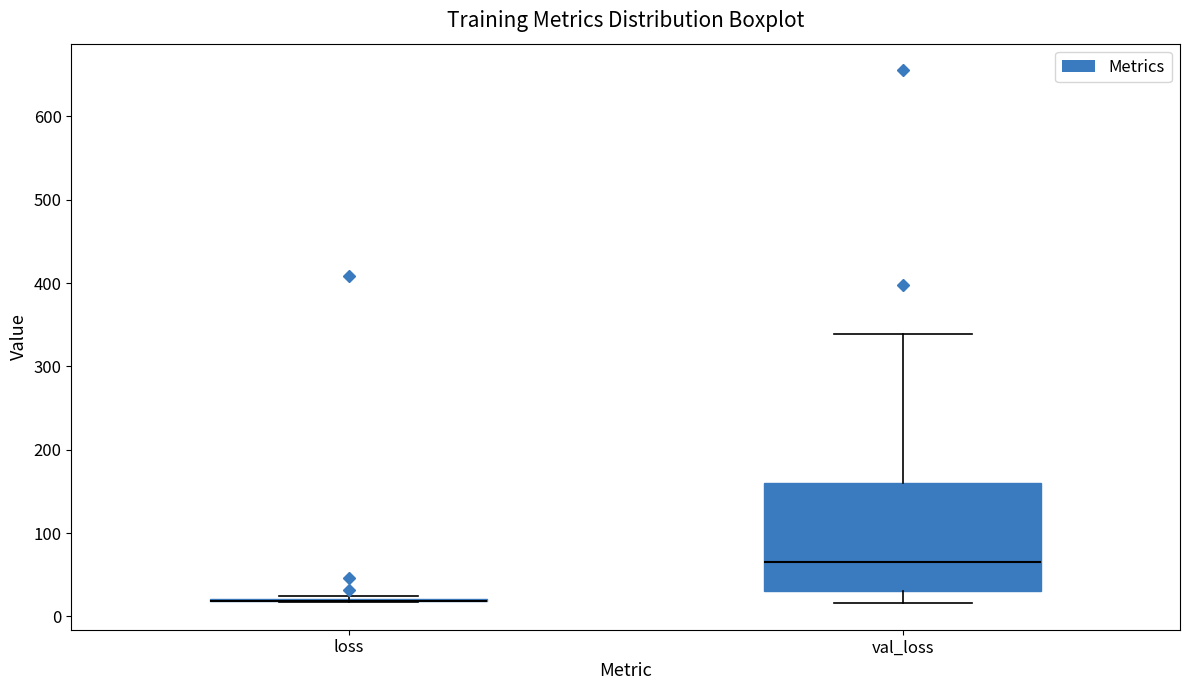

Reading left to right, read every box against the y-axis: the position of its median line, the range the box covers, and the ends of its whiskers. The values are not printed on the chart, so give them approximately, as read against the axis.

loss: box collapsed to a line at 20, whiskers 20 to 20
val_loss: median 70, box 30 to 160, whiskers 20 to 340